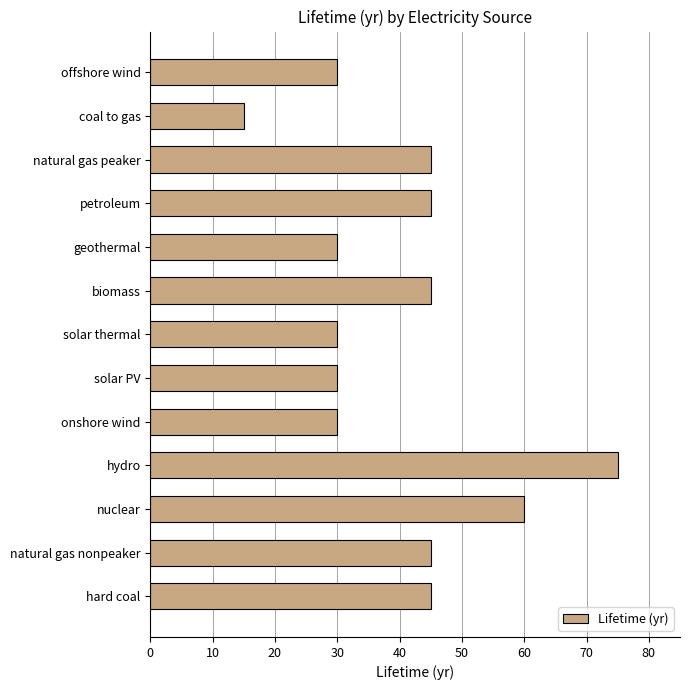

What is the minimum value shown in the chart?

15